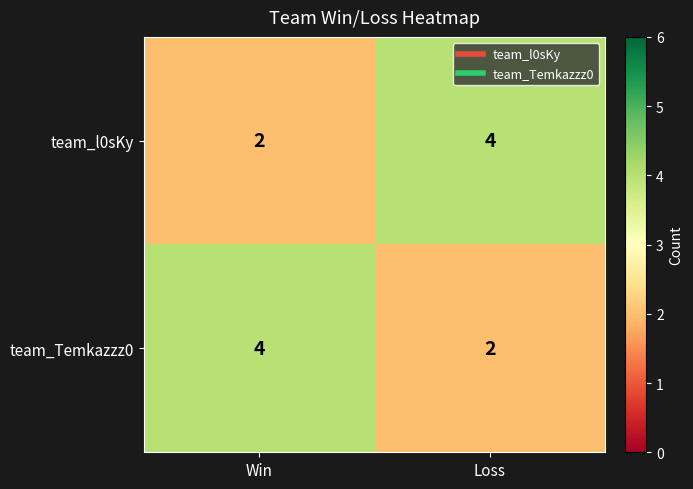

What value does the team_Temkazzz0 series have at Win?

4